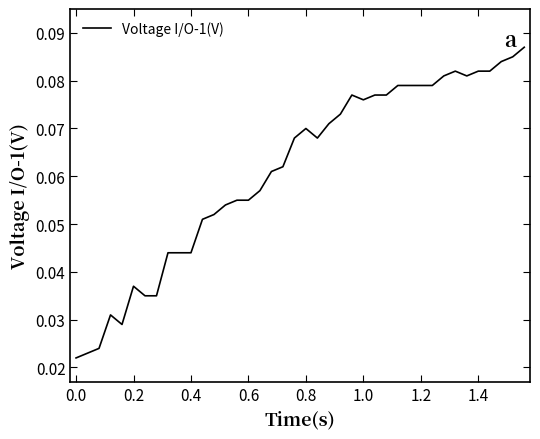

How many lines are shown in the chart?

1